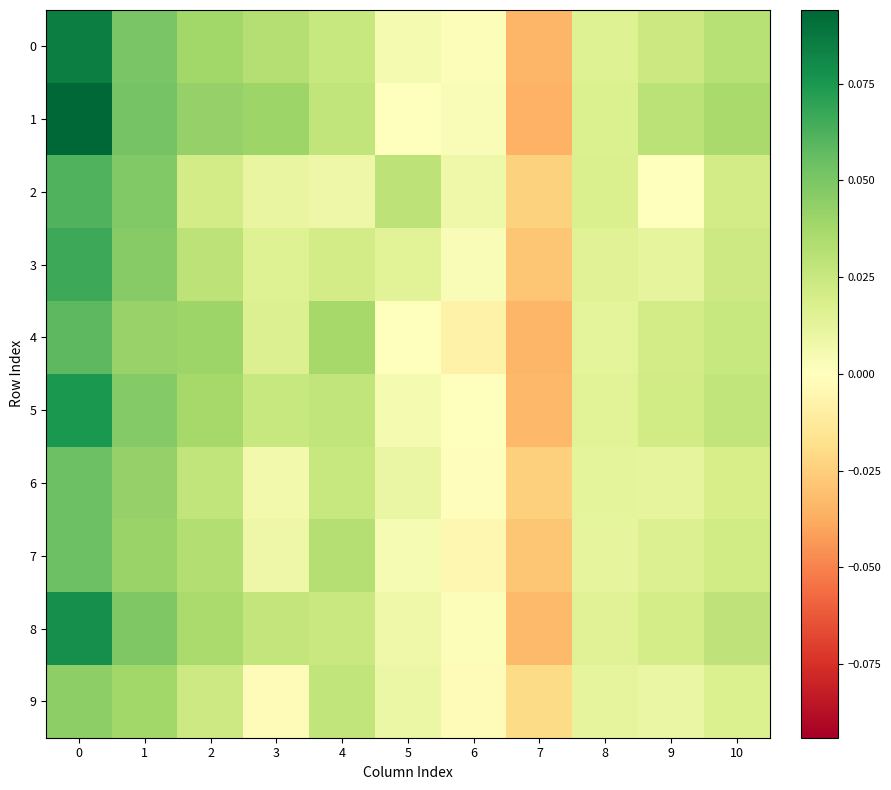

At how many categories does at least one series exceed 0?

10